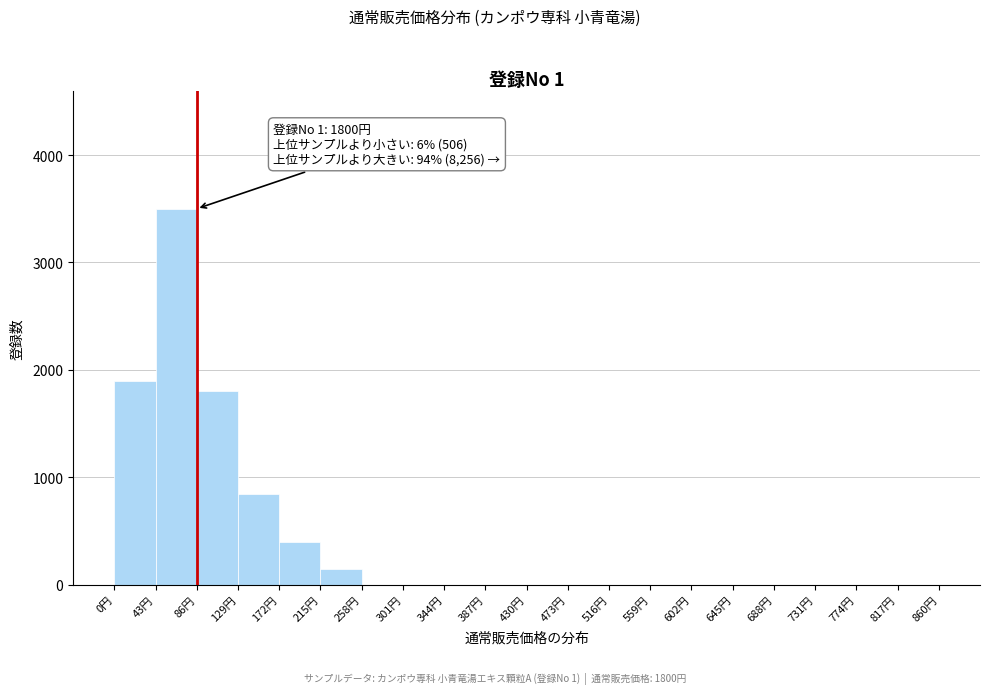

Which range on the x-axis has the tallest bar?

43 to 86